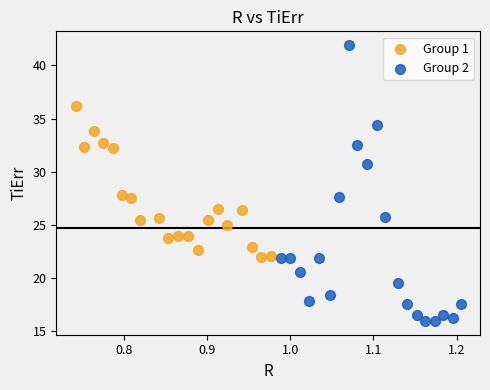

Which series has the largest Y range (max minus min)?

Group 2